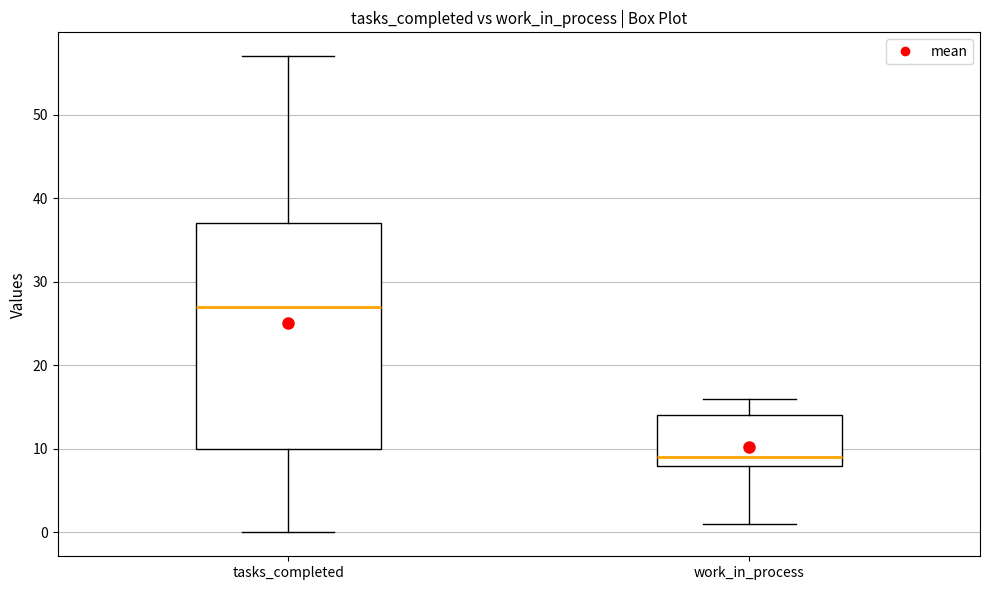

Comparing the boxes themselves (not the whiskers), which one is the tallest?

tasks_completed